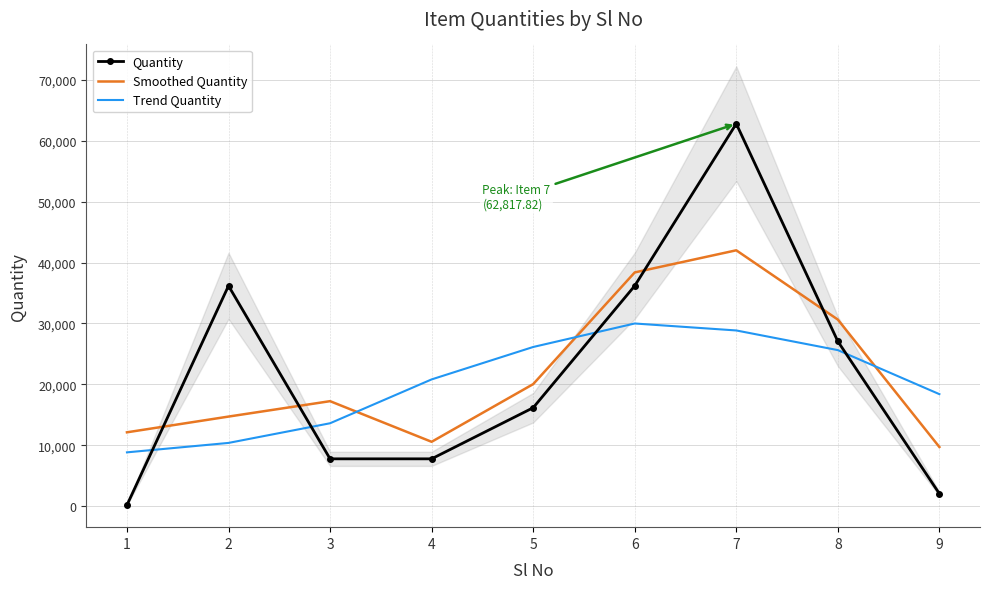

Where do Quantity and Smoothed Quantity first cross each other?

1 and 2